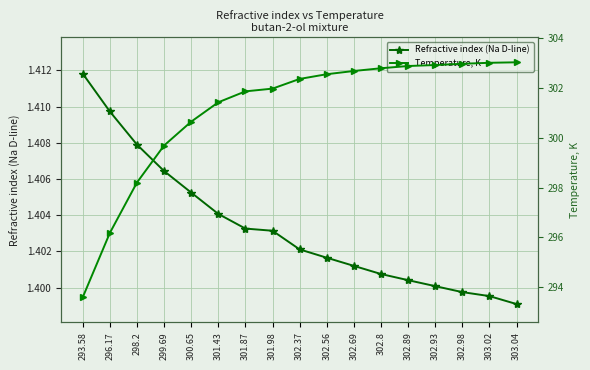

How many categories are shown in the chart?

17